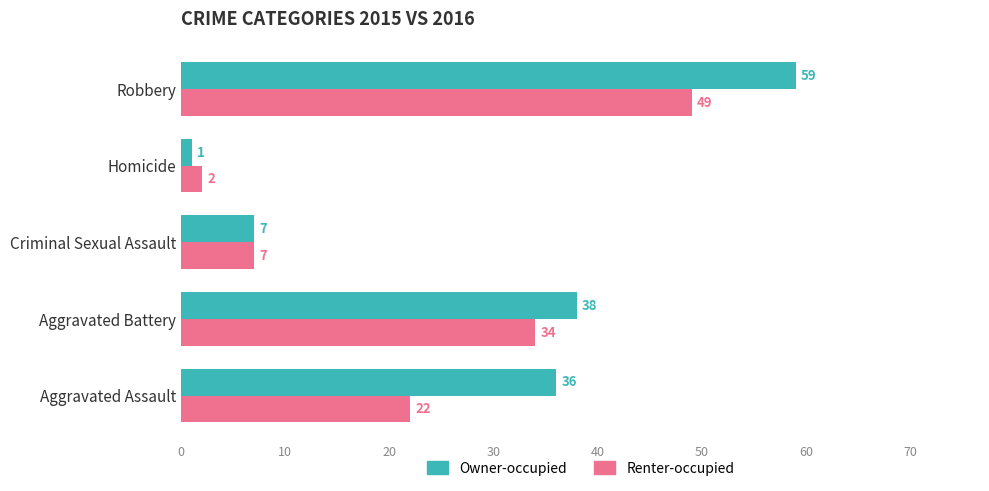

What are all the series names shown in the legend?

Owner-occupied, Renter-occupied